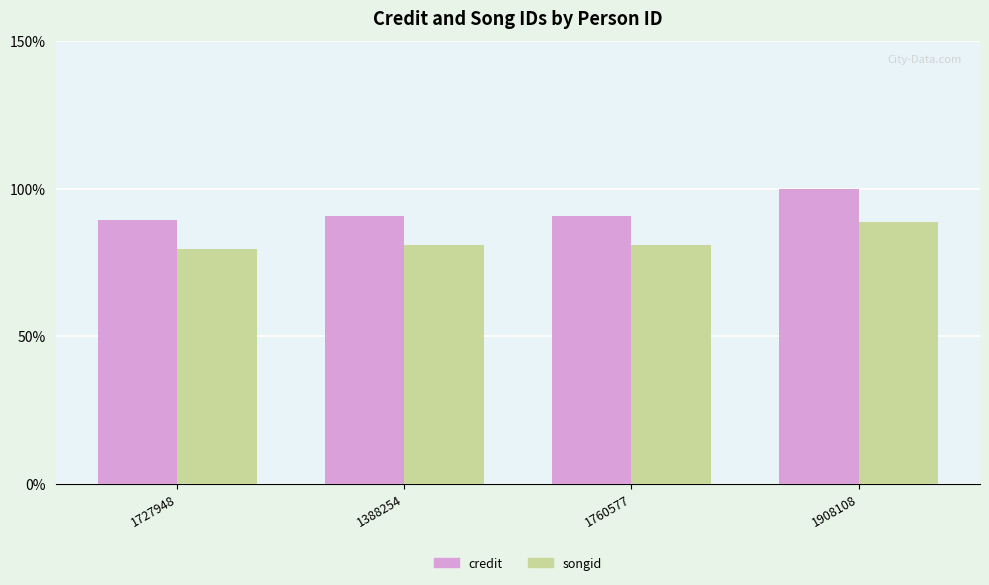

Are the bars grouped side by side (vs. stacked)?

Yes